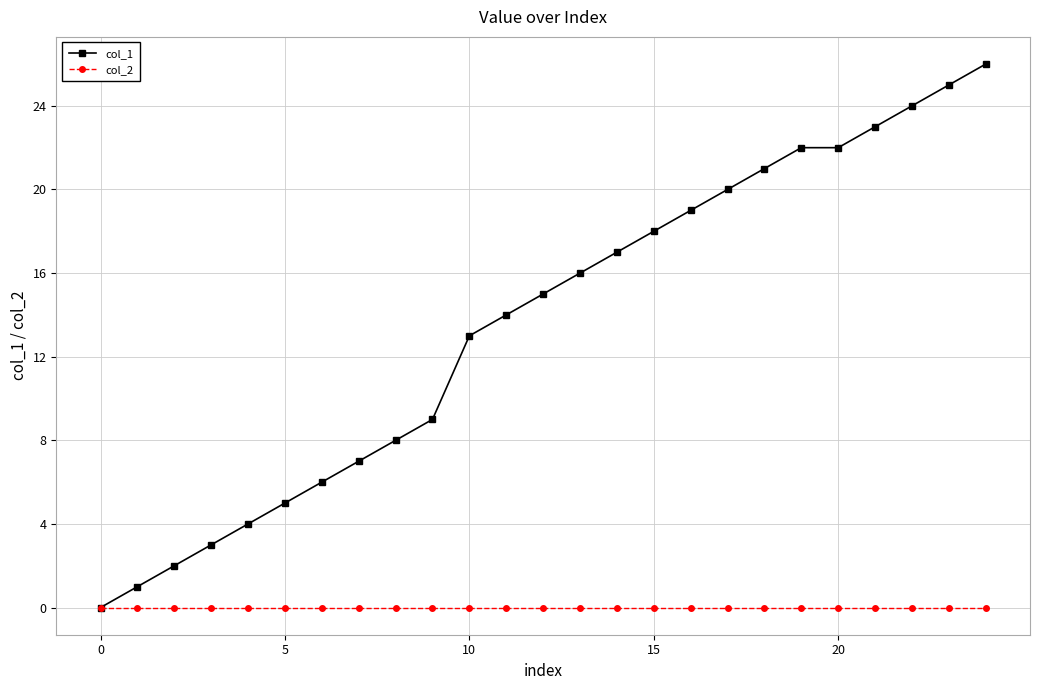

Reading left to right, what are all the values shown in this chart?

col_1: 0	1	2	3	4	5	6	7	8	9	13	14	15	16	17	18	19	20	21	22	22	23	24	25	26
col_2: 0	0	0	0	0	0	0	0	0	0	0	0	0	0	0	0	0	0	0	0	0	0	0	0	0